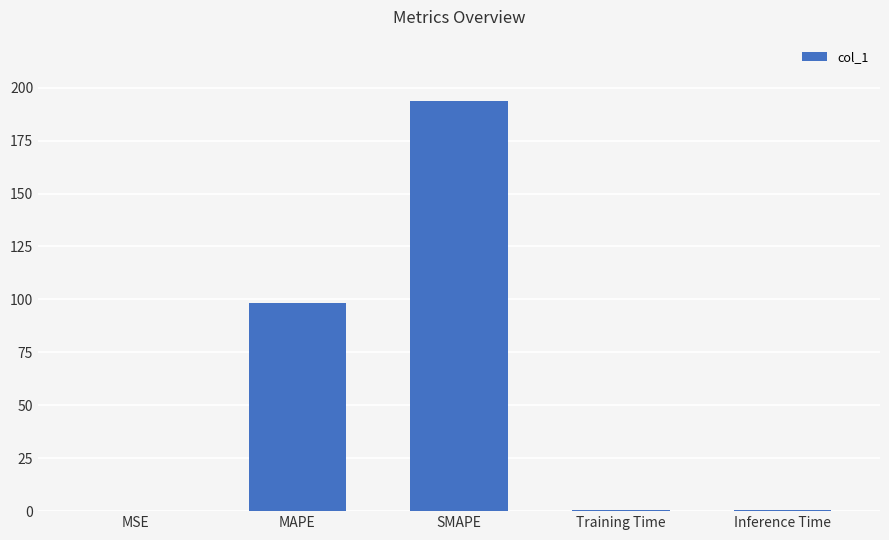

What is the difference between the values at Inference Time and SMAPE?

193.2